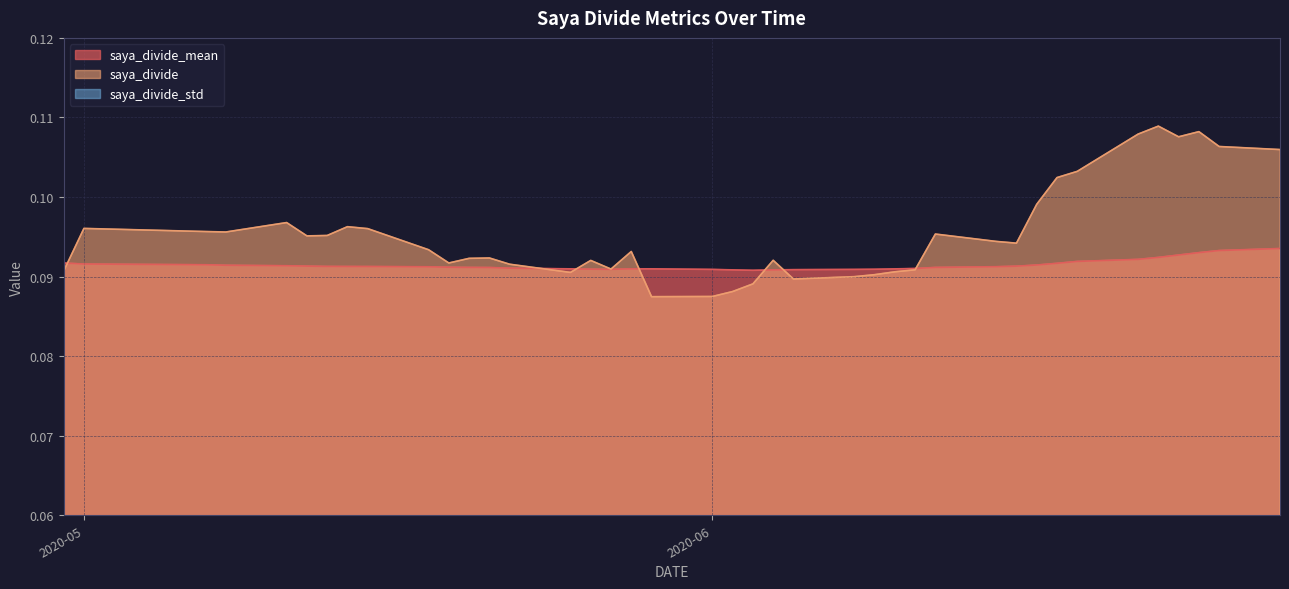

Where is saya_divide_mean nearest to the value 0?

2020-06-03